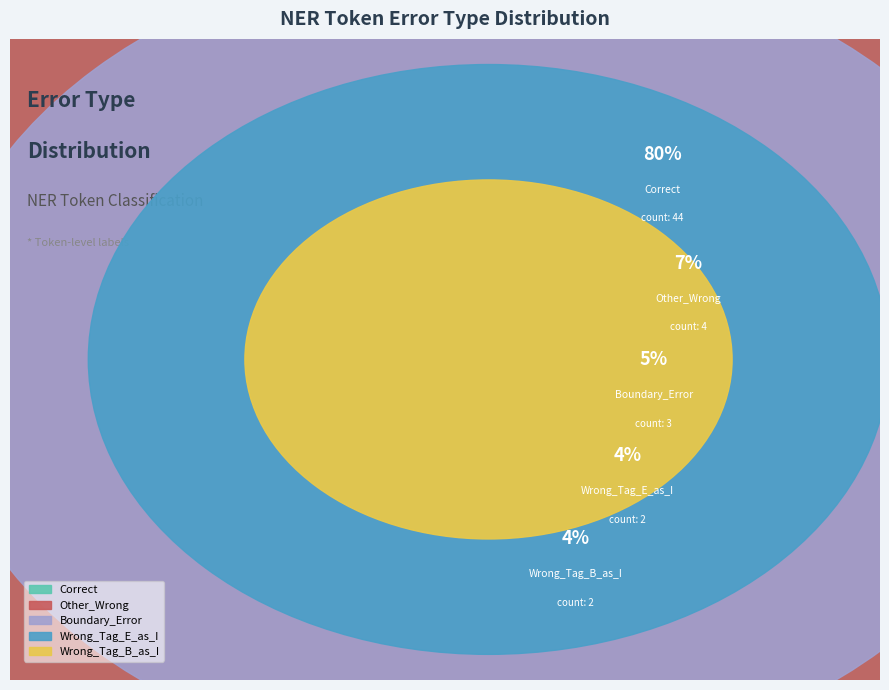

Rank the categories by value from highest to lowest.

Correct, Other_Wrong, Boundary_Error, Wrong_Tag_E_as_I, Wrong_Tag_B_as_I